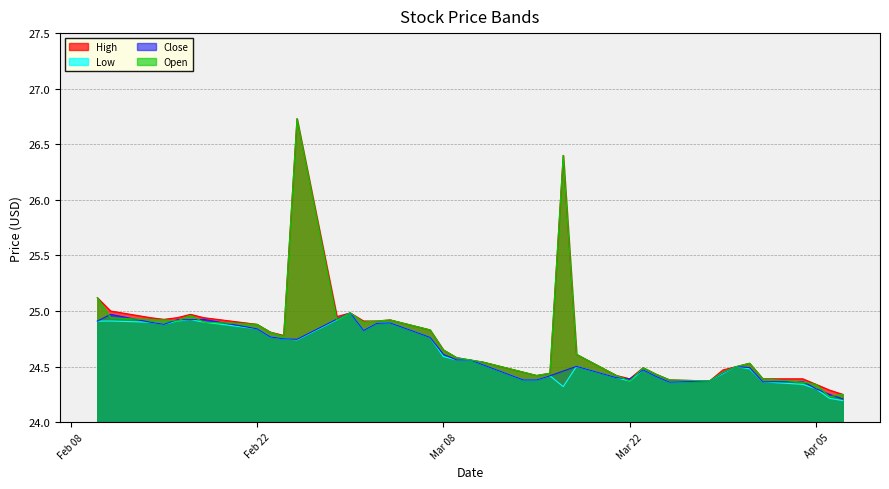

Reading left to right, transcribe all the data shown in this chart.

High: 25.1	25.0	24.9	24.9	24.9	25.0	24.9	24.9	24.8	24.8	26.7	24.9	25.0	24.9	24.9	24.9	24.8	24.6	24.6	24.6	24.5	24.4	24.4	24.4	26.4	24.6	24.4	24.4	24.5	24.4	24.4	24.4	24.5	24.5	24.5	24.4	24.4	24.3	24.3	24.2
Low: 24.9	24.9	24.9	24.9	24.9	24.9	24.9	24.8	24.8	24.8	24.7	24.9	25.0	24.8	24.9	24.9	24.8	24.6	24.6	24.6	24.5	24.4	24.4	24.4	24.3	24.5	24.4	24.4	24.5	24.4	24.4	24.4	24.4	24.5	24.5	24.4	24.3	24.3	24.2	24.2
Close: 24.9	25.0	24.9	24.9	24.9	24.9	24.9	24.8	24.8	24.8	24.7	24.9	25.0	24.8	24.9	24.9	24.8	24.6	24.6	24.6	24.5	24.4	24.4	24.4	24.5	24.5	24.4	24.4	24.5	24.4	24.4	24.4	24.4	24.5	24.5	24.4	24.4	24.3	24.2	24.2
Open: 25.1	24.9	24.9	24.9	24.9	25.0	24.9	24.9	24.8	24.8	26.7	24.9	25.0	24.9	24.9	24.9	24.8	24.6	24.6	24.6	24.5	24.4	24.4	24.4	26.4	24.6	24.4	24.4	24.5	24.4	24.4	24.4	24.4	24.5	24.5	24.4	24.4	24.3	24.2	24.2